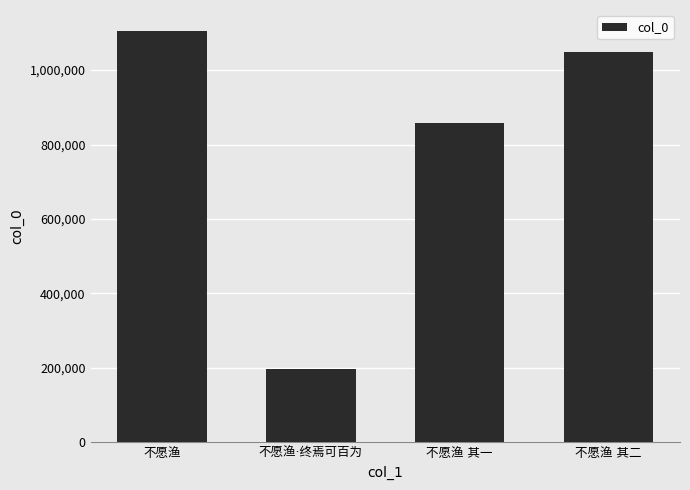

Reading left to right, extract all data points from this chart.

1105939	197379	857091	1047231